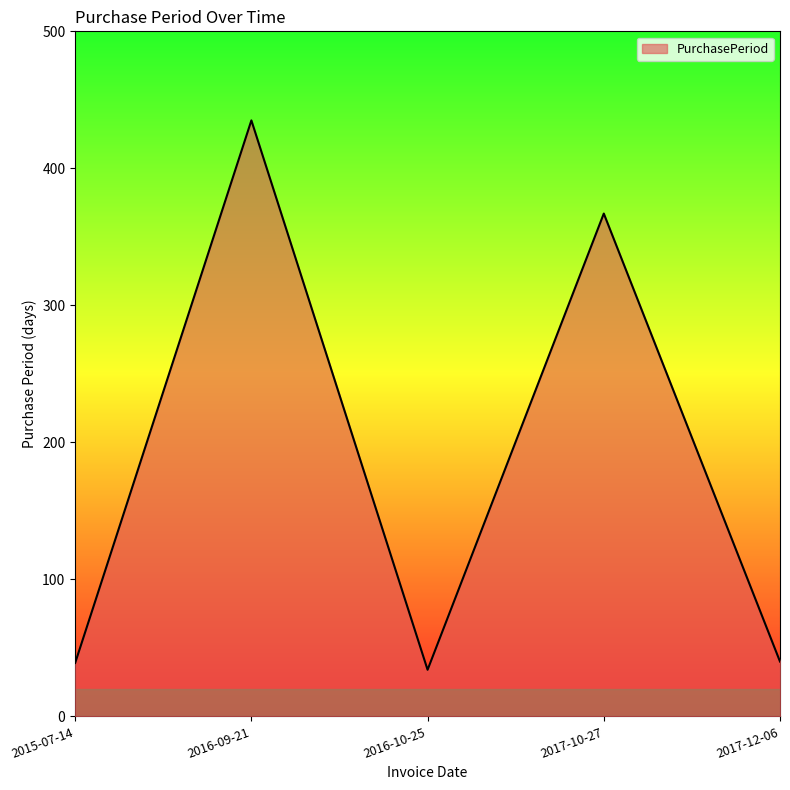

What is the minimum value shown in the chart?

34